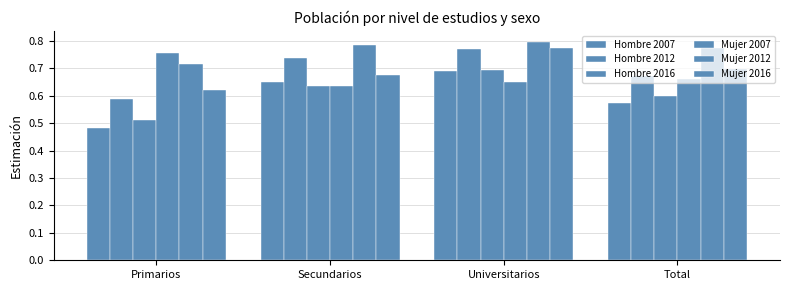

How many groups of bars are there?

4